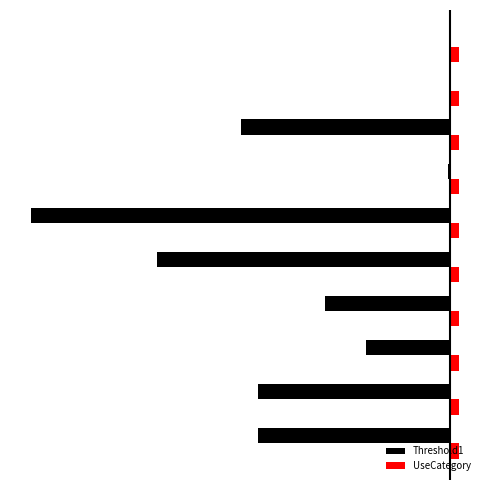

What are all the series names shown in the legend?

Threshold1, UseCategory